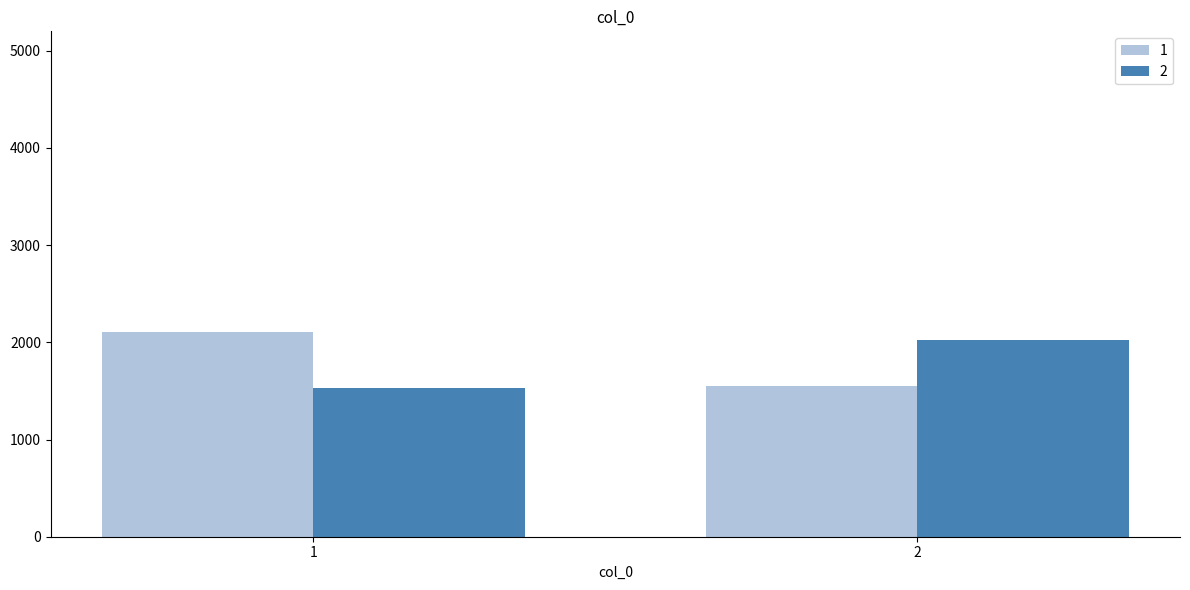

Where is 2 nearest to the value 1774?

1